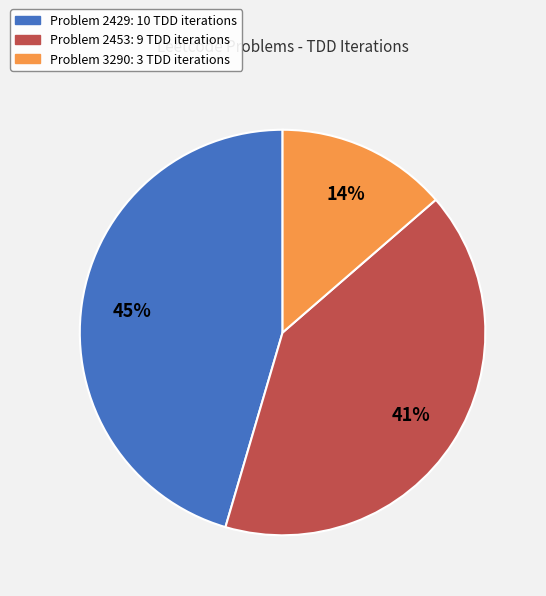

To the nearest percent, what is the average slice percentage?

33%